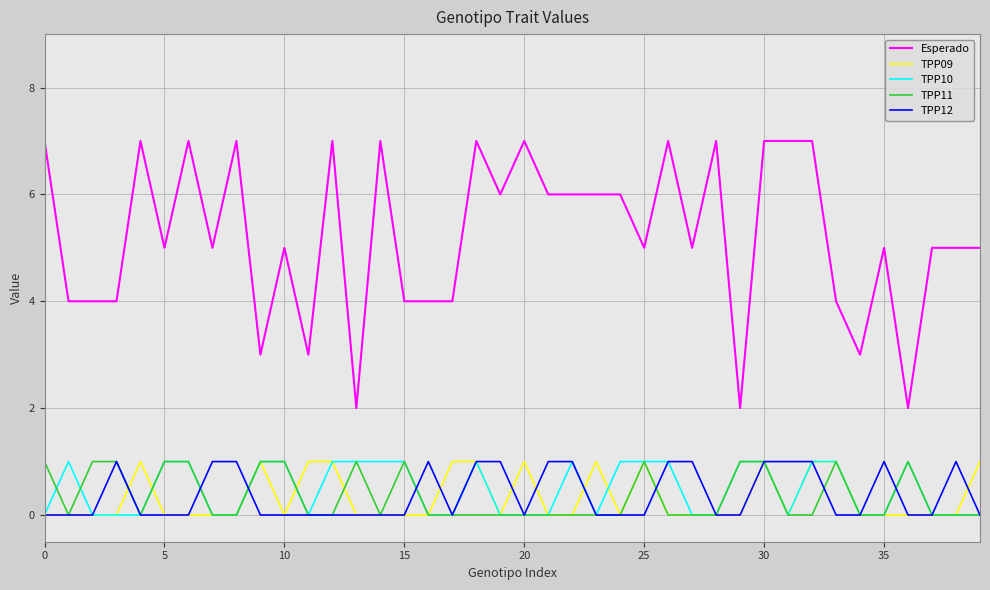

True or false: TPP09 and Esperado cross at least once.

False